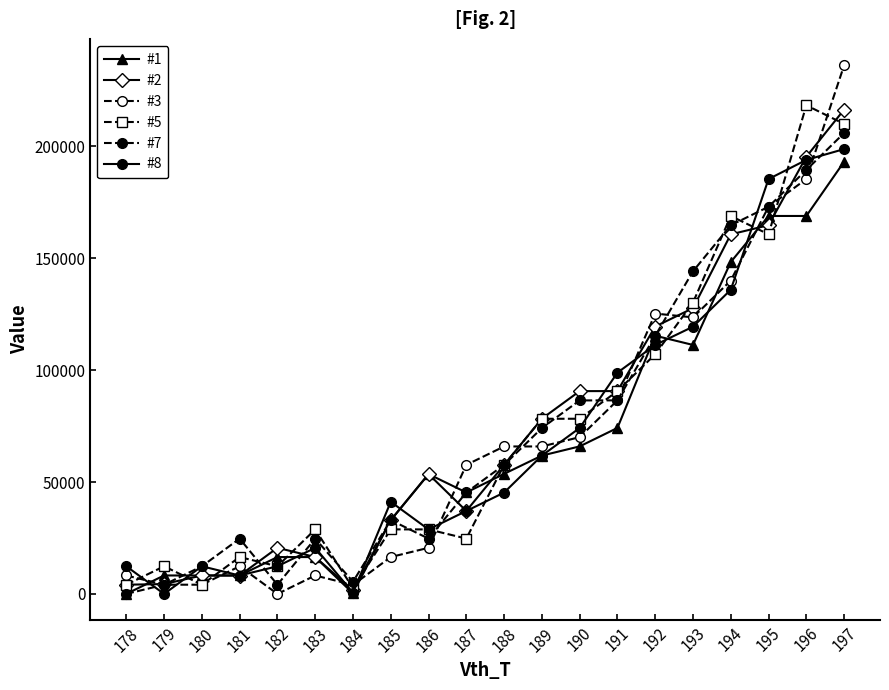

At which category is the sum across all series the highest?

197